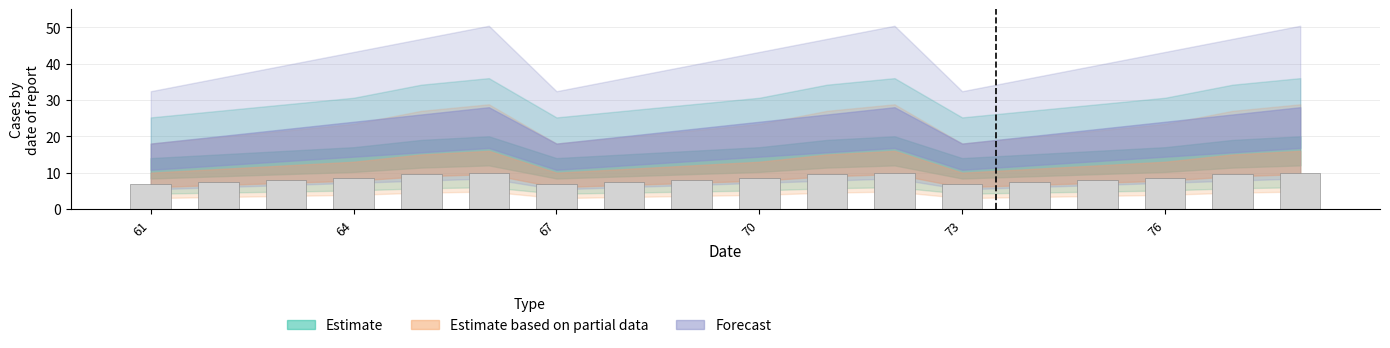

What is the sum of all values?

151.5